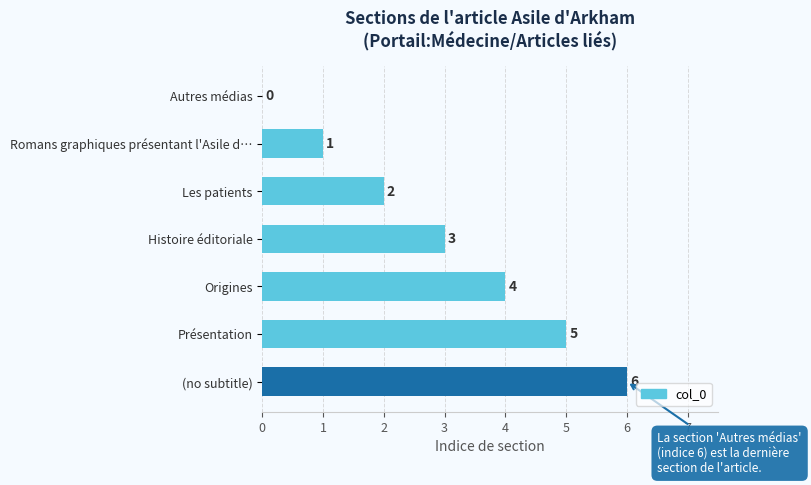

How many values are above zero?

6